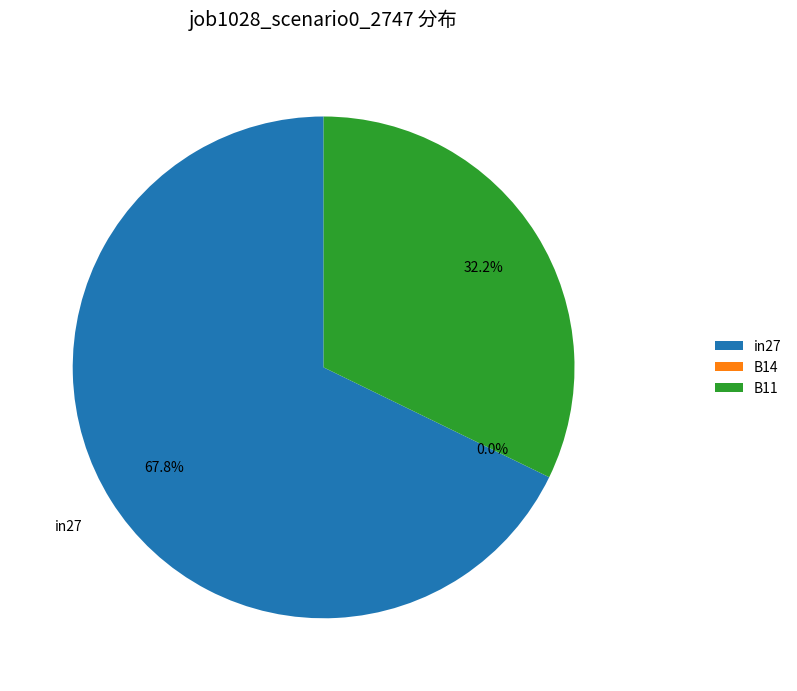

How many slices are in this pie chart?

3